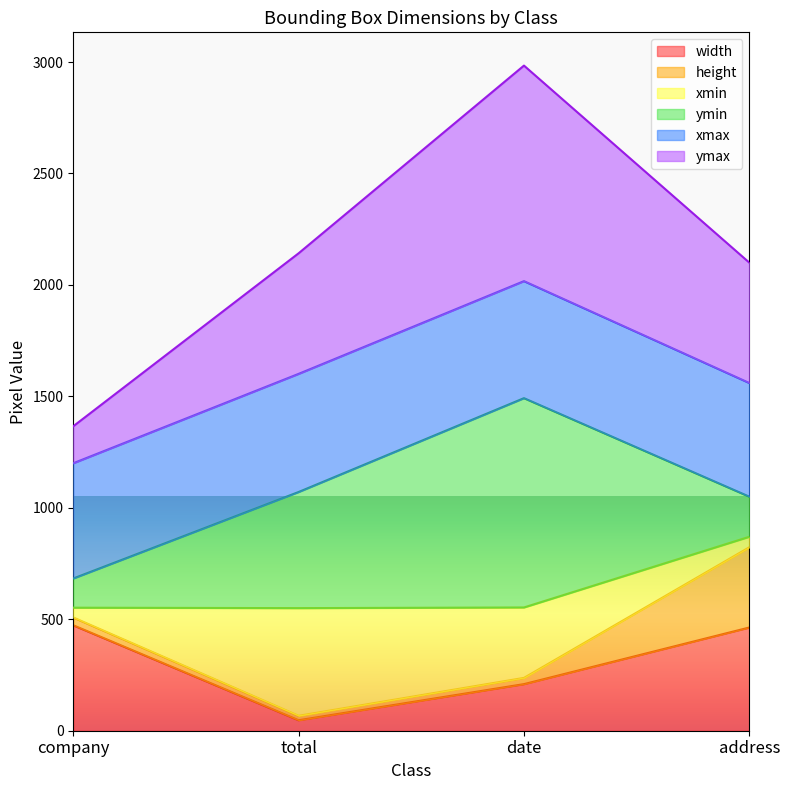

What is the maximum value for width?

473